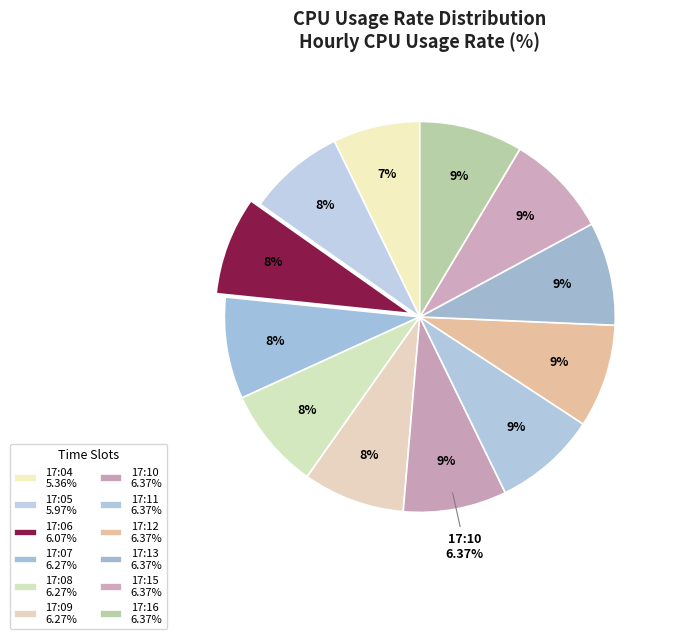

Do 17:11 and 17:06 together represent more than half of the pie?

No